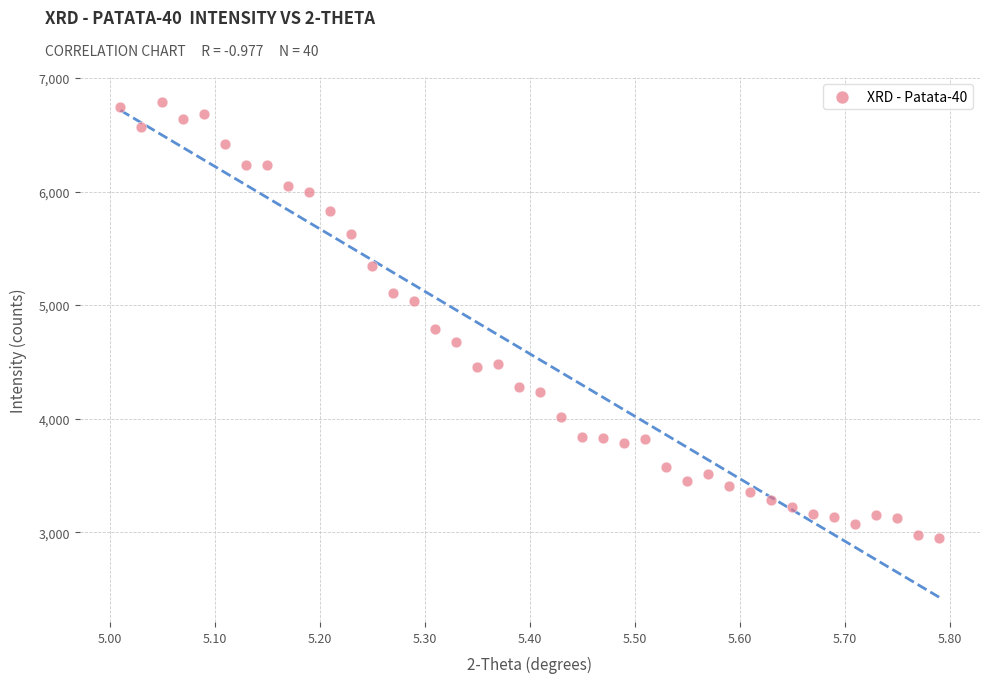

What Y value in the scatter plot is closest to 4869?

4792